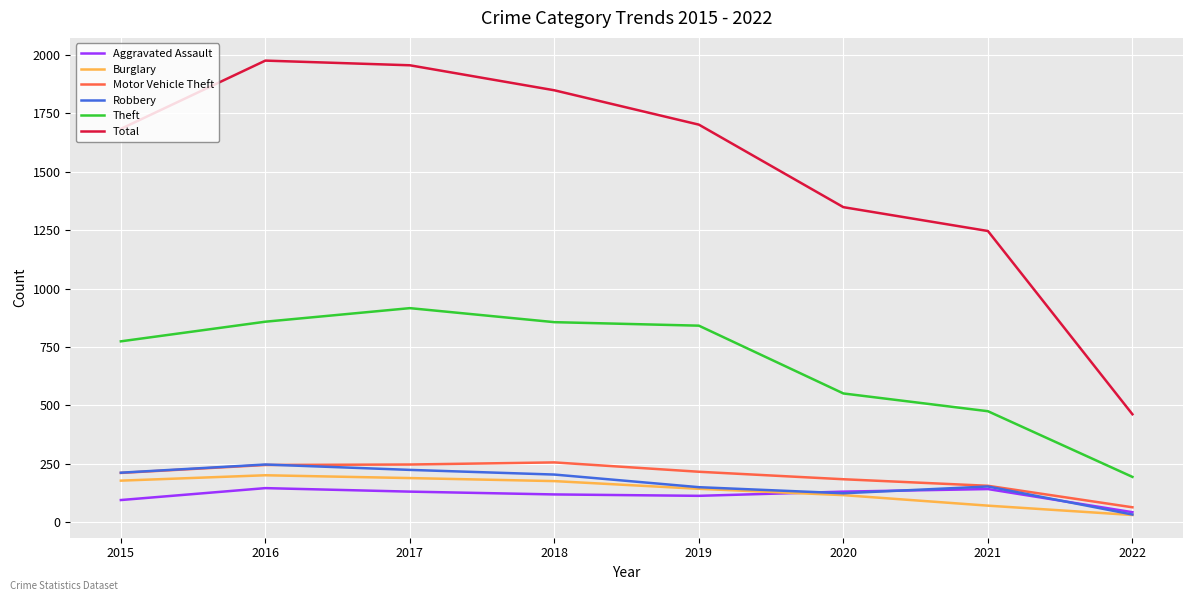

What is the total value across all series at 2016?

3672